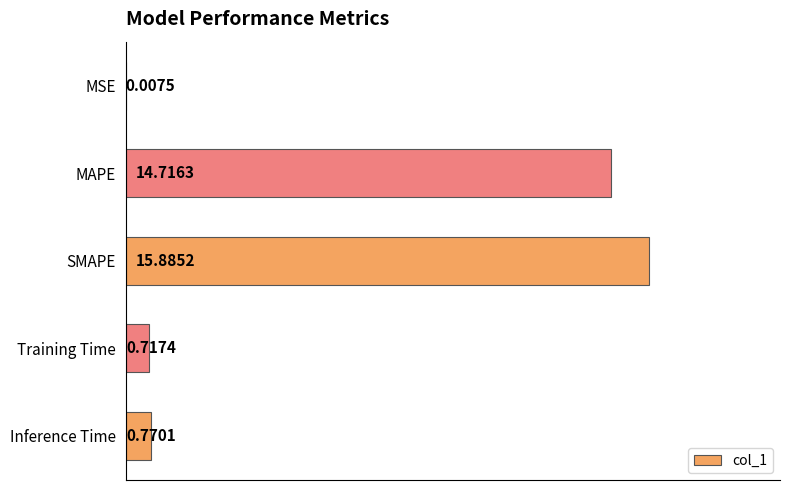

What is the change in value from MSE to Training Time?

+0.7